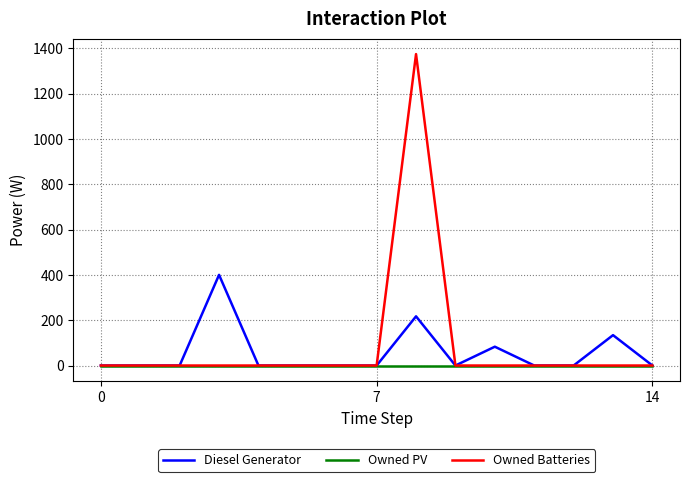

Which series has the widest spread of values?

Owned Batteries